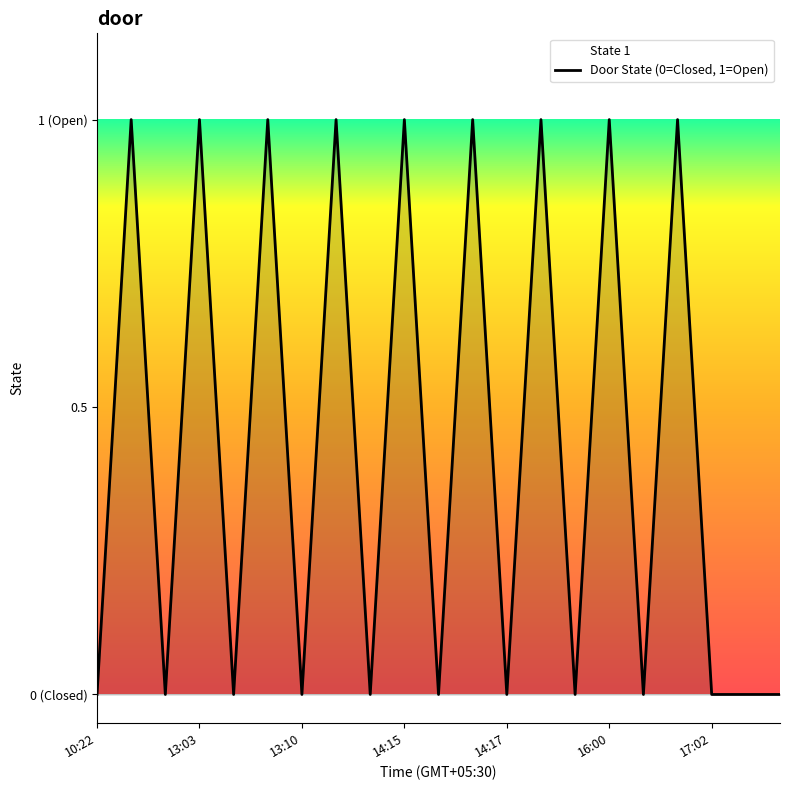

At which category does the chart reach its minimum across all series?

10:22